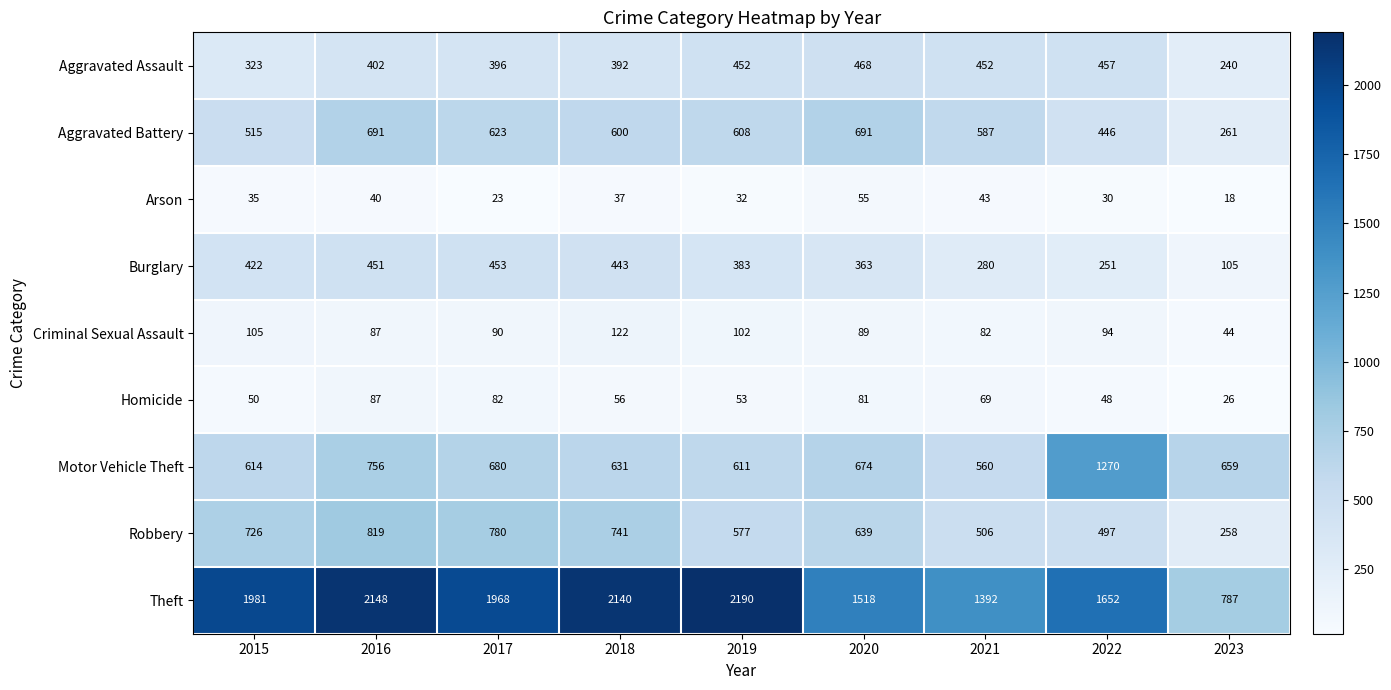

What is the sum of all Arson values?

313